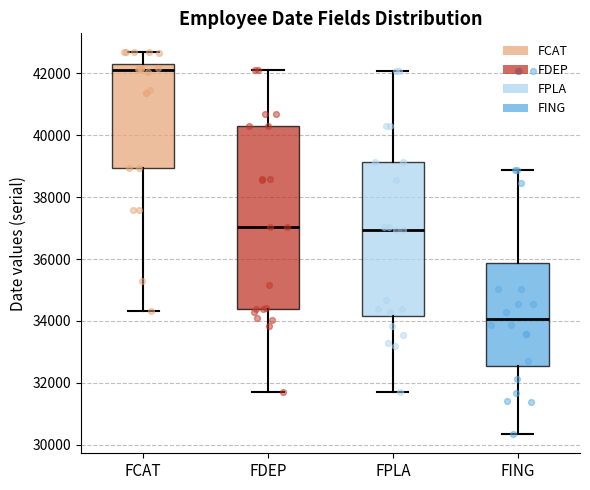

Where is the lower edge of the box for FCAT on the y-axis? The values are not printed on the chart, so give them approximately, as read against the axis.

39000